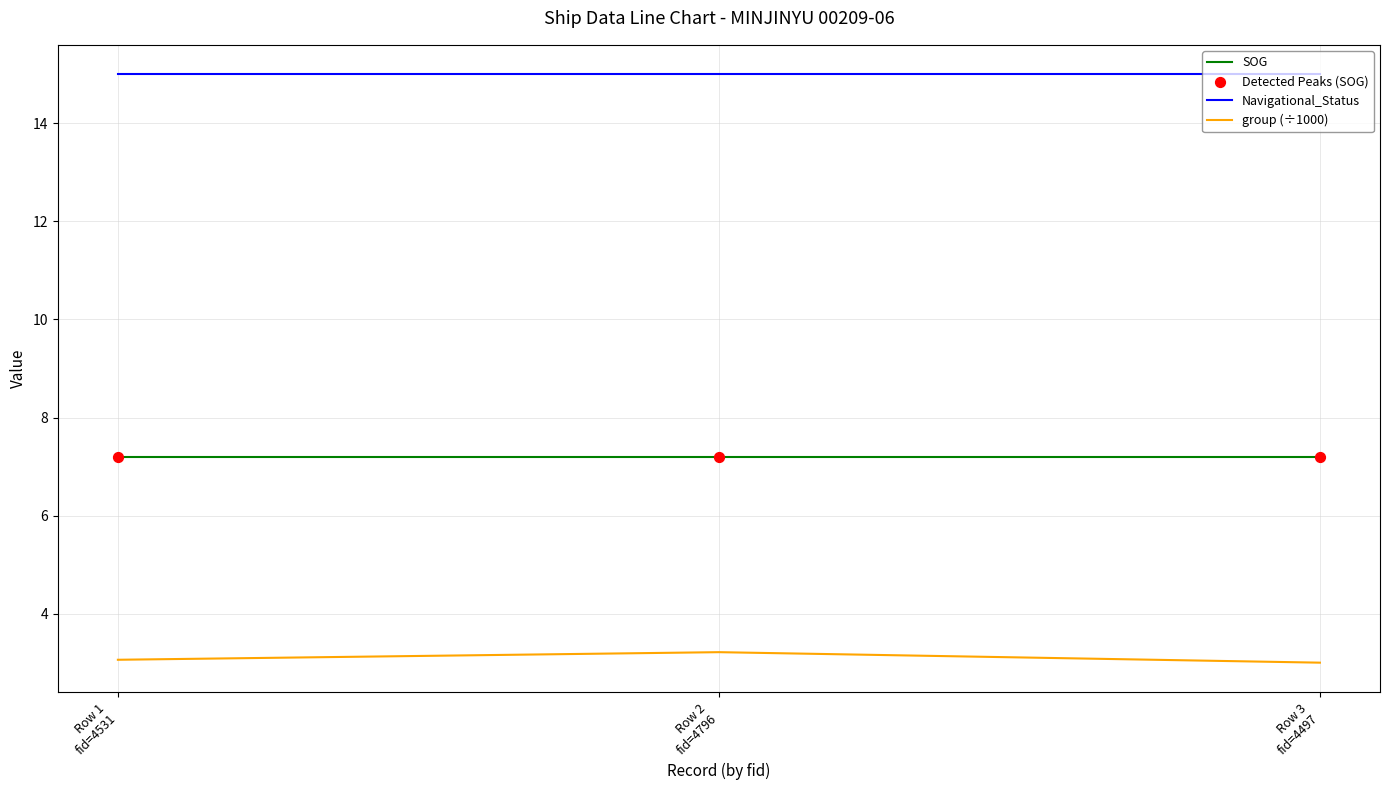

At how many categories does at least one series exceed 14?

3